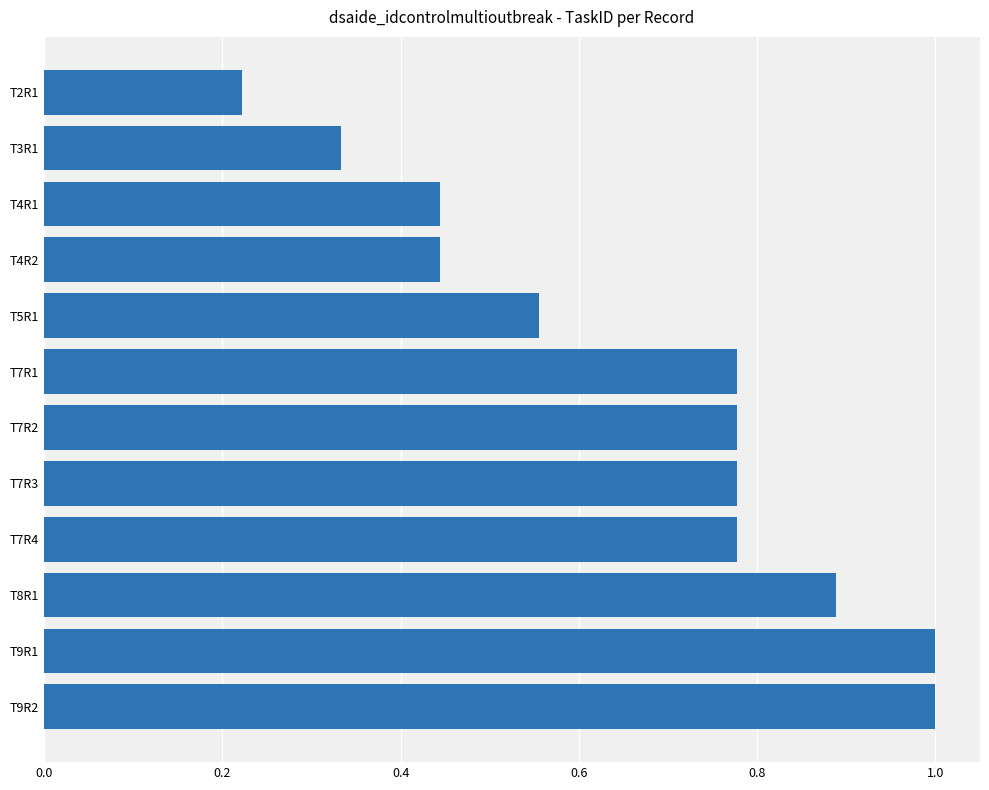

How many series are shown in this chart?

1